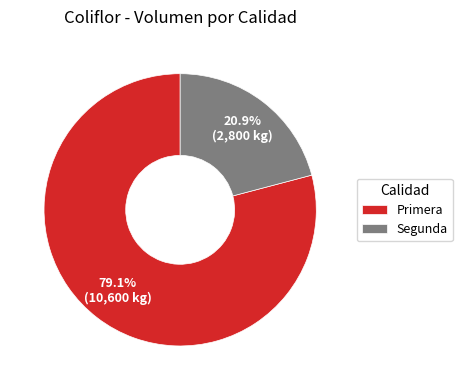

To the nearest percent, what portion does Primera represent?

79%